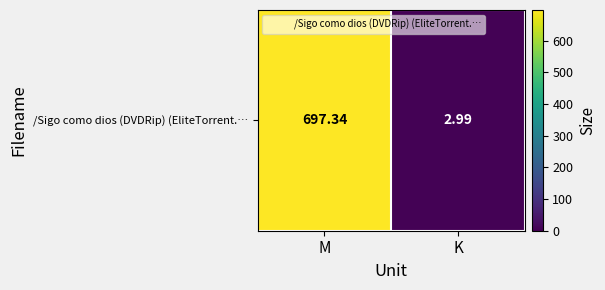

Count the number of data series in this chart.

1